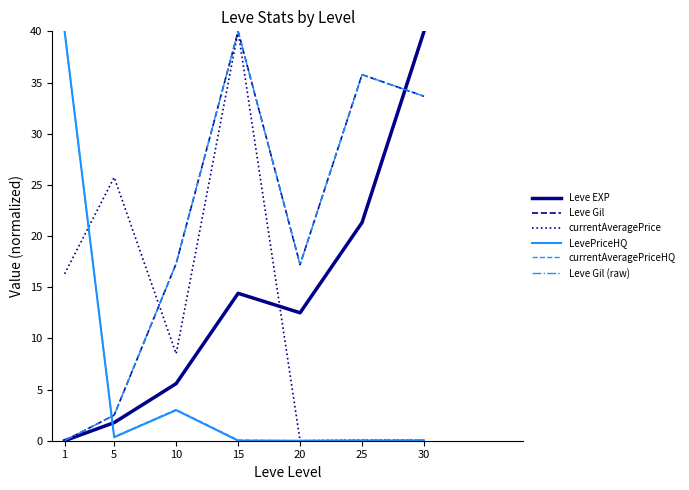

What is the spread (max minus min) of values at 30?

40.0